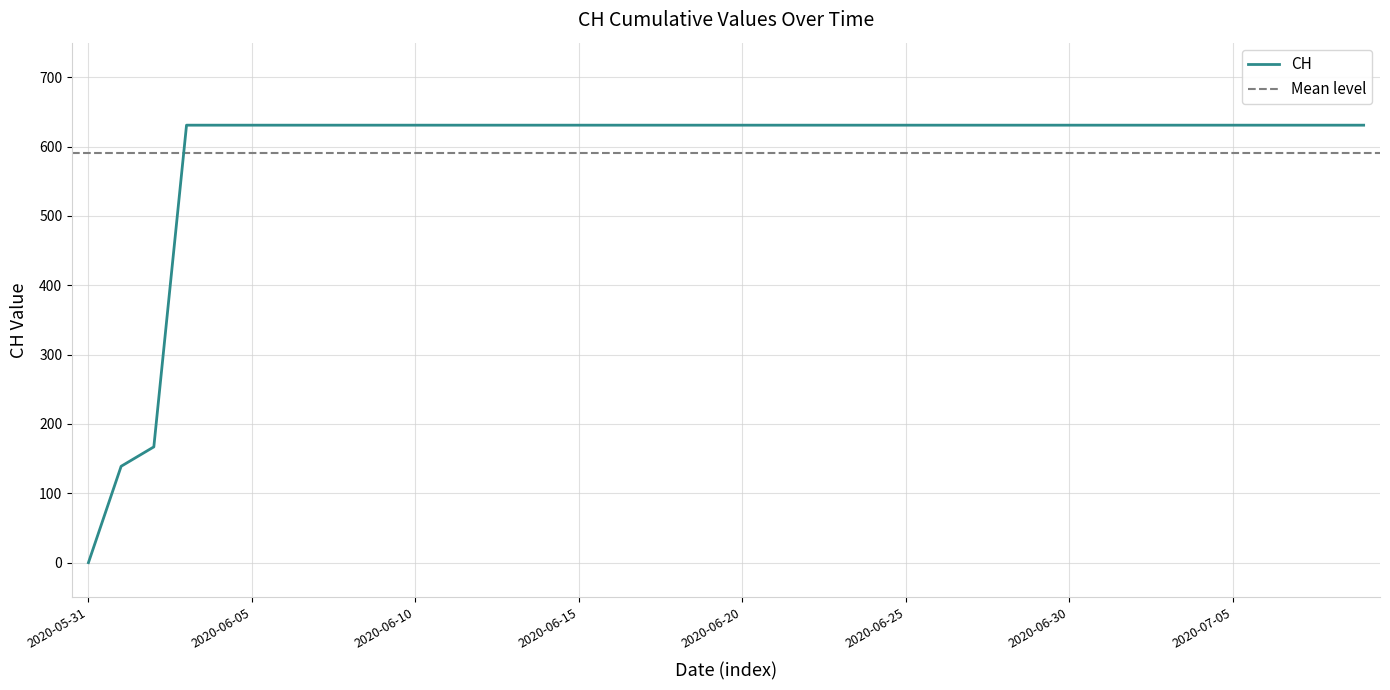

The chart shows a value of 631 at 2020-06-13. True or false?

True